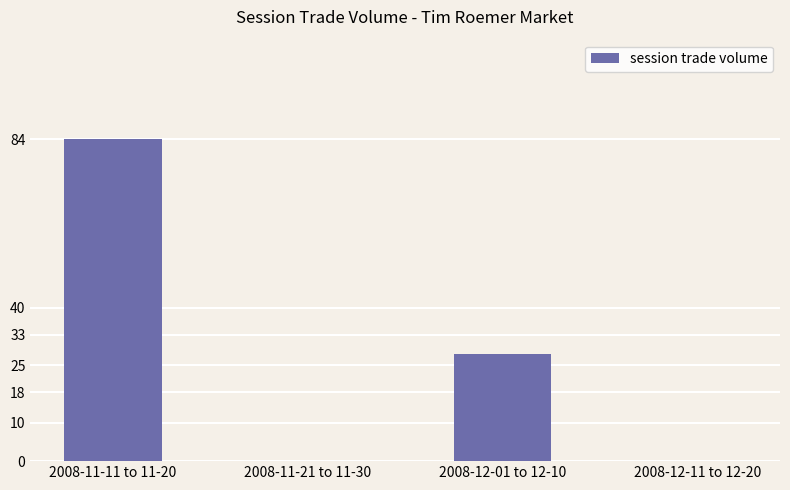

How many values are between 0 and 84?

4